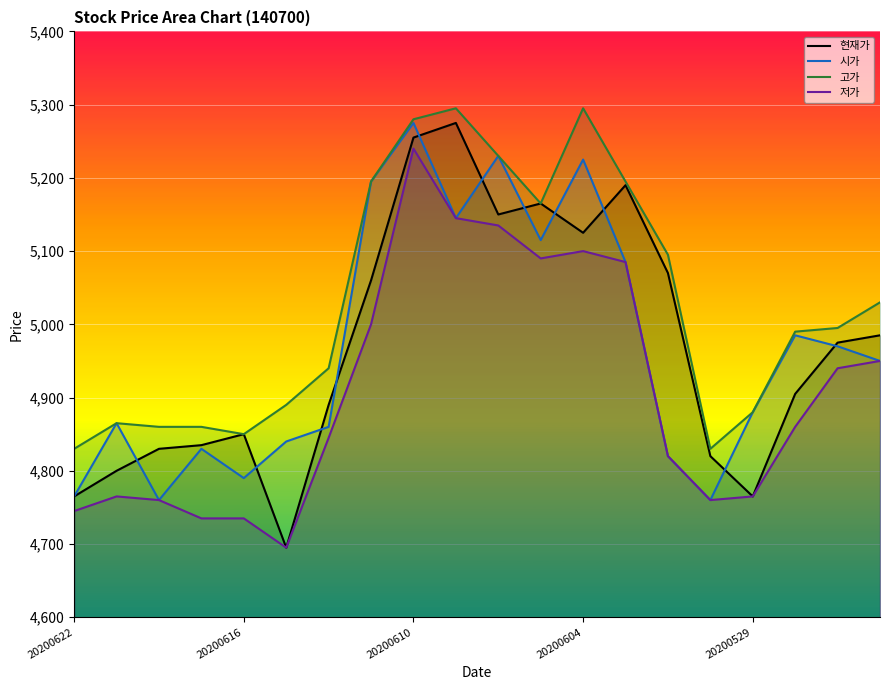

What are all the series names shown in the legend?

현재가, 시가, 고가, 저가